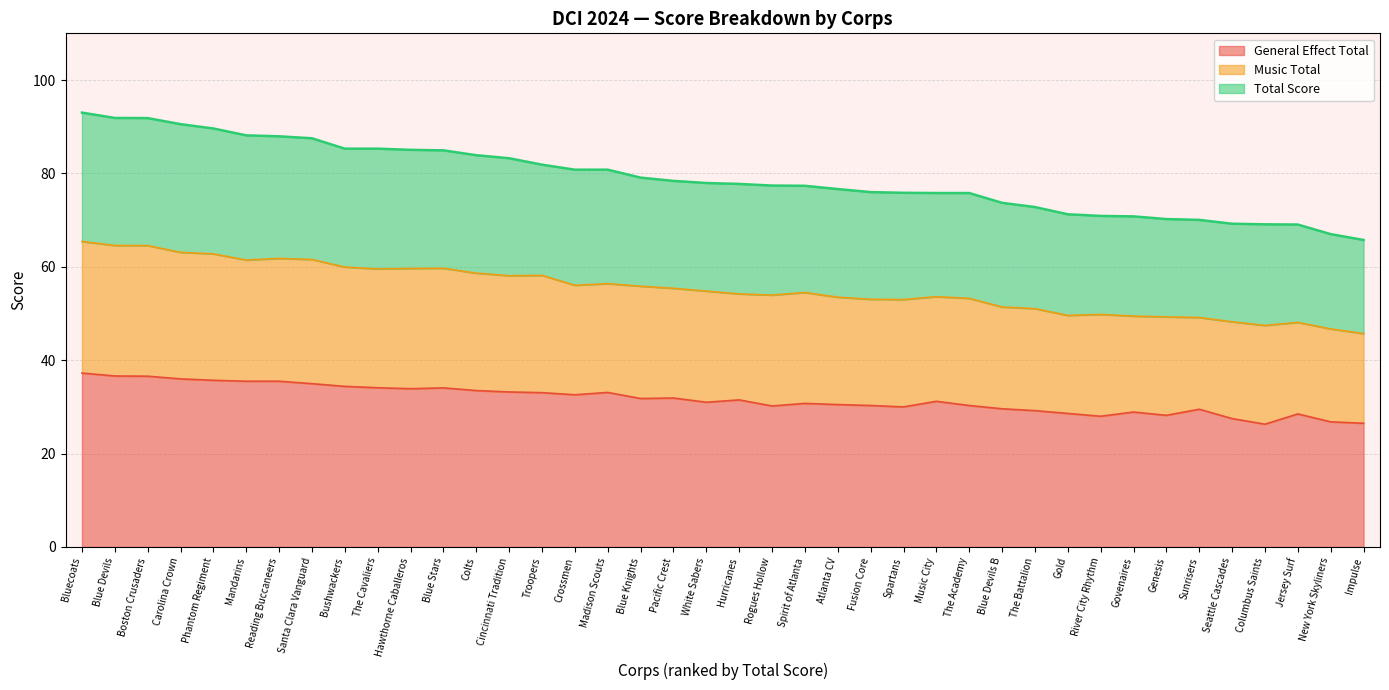

What is the label of the 39th point from the left?

New York Skyliners